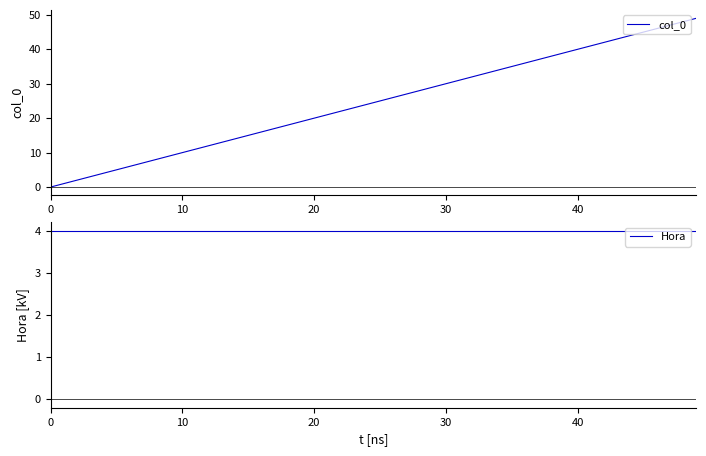

The col_0 series shows 40 at 40. True or false?

True